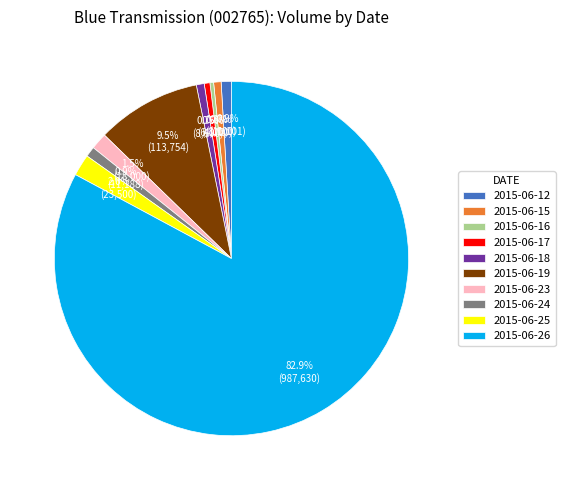

What portion of the pie excludes 2015-06-16?

99.7%